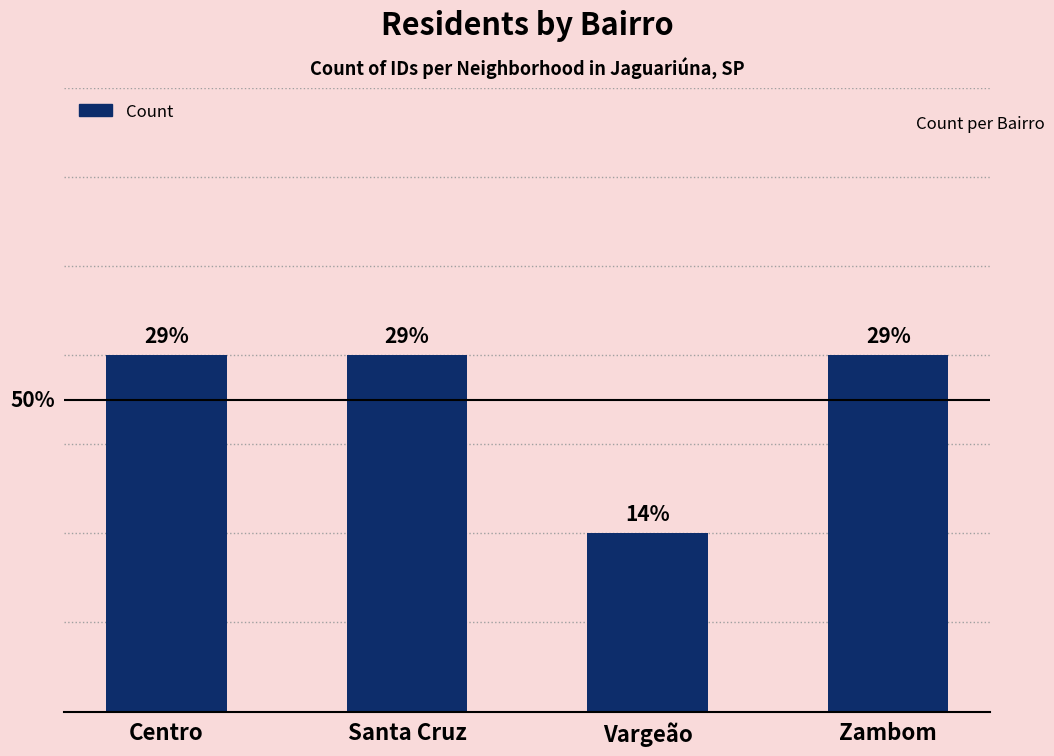

Reading left to right, extract all data points from this chart.

2	2	1	2